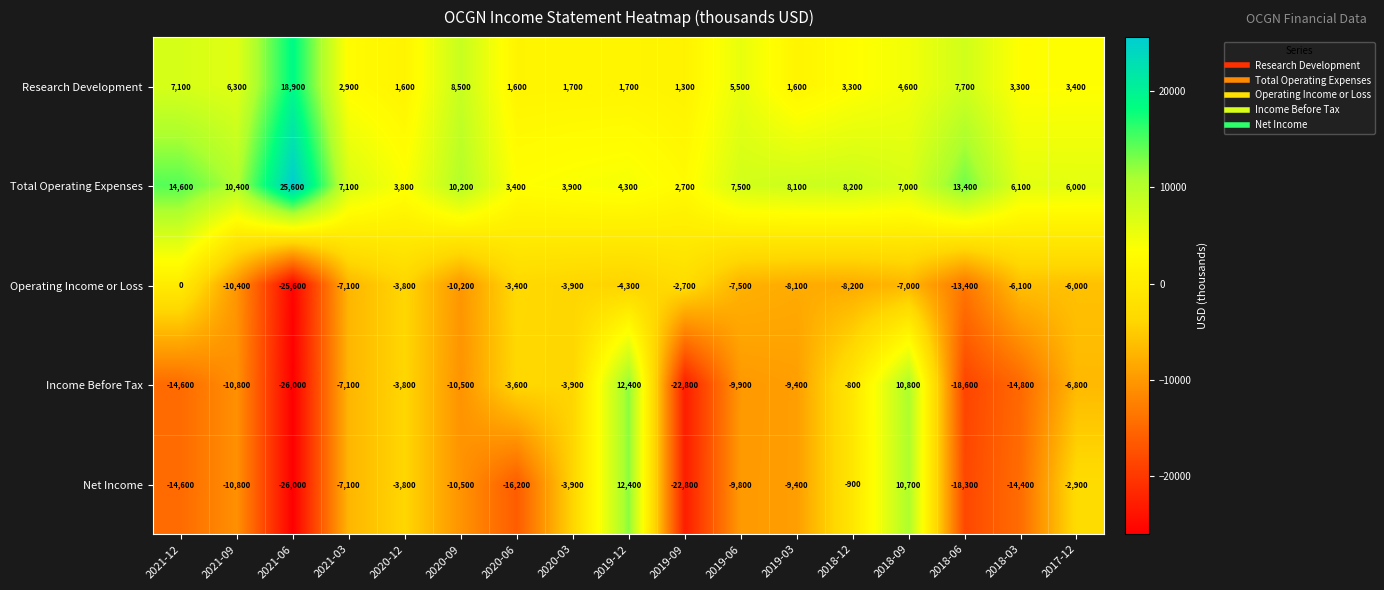

Which label corresponds to the smallest value in the chart?

2021-06